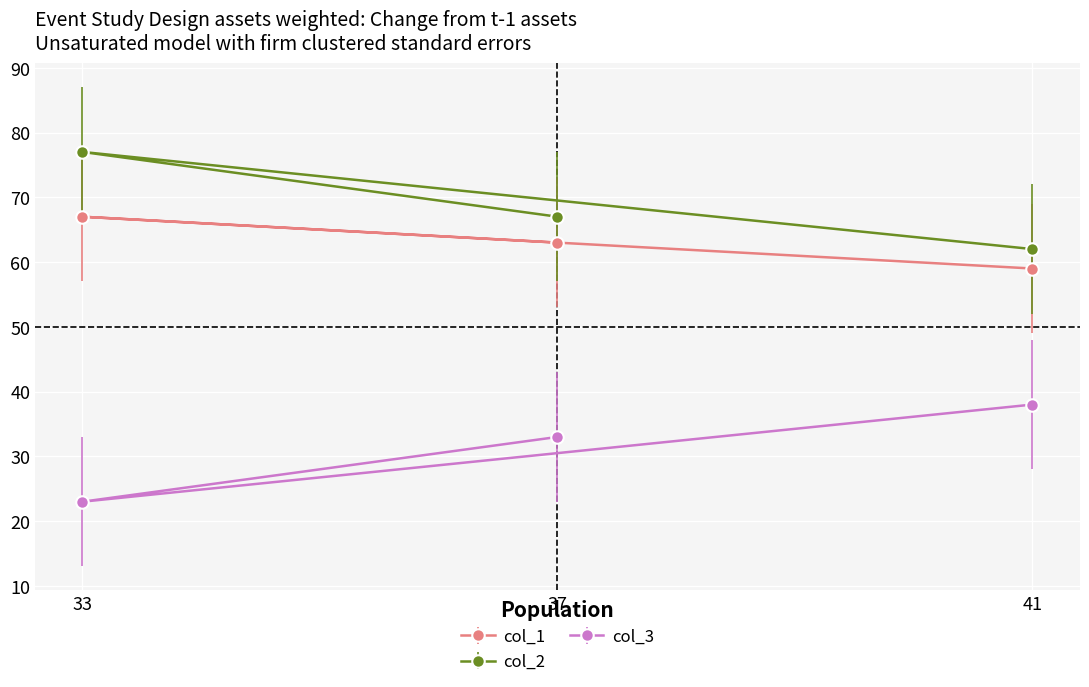

What is the sum of all col_1 values?

189